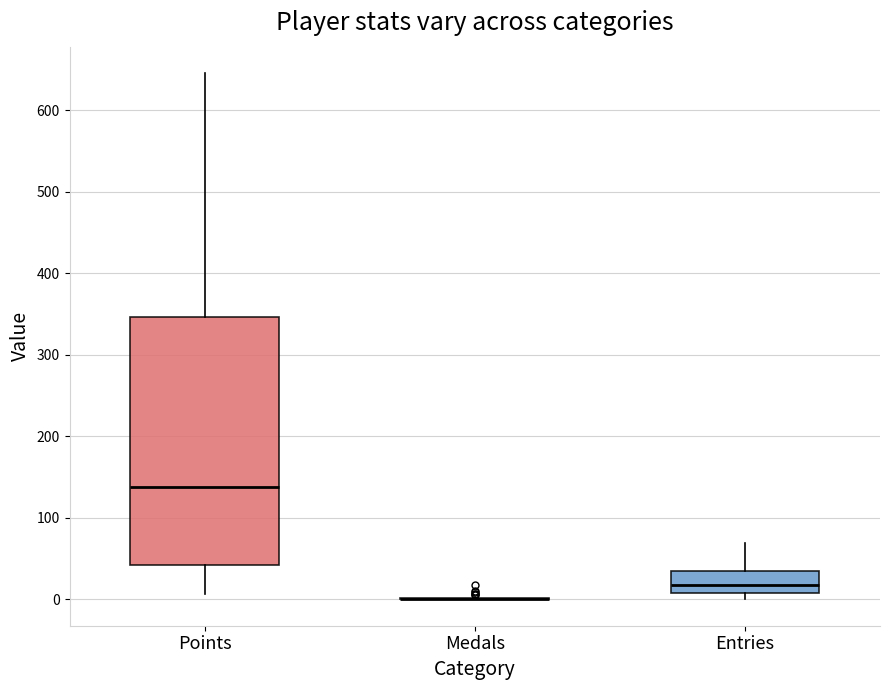

Reading left to right, read every box against the y-axis: the position of its median line, the range the box covers, and the ends of its whiskers. The values are not printed on the chart, so give them approximately, as read against the axis.

Points: median 140, box 40 to 350, whiskers 10 to 650
Medals: box collapsed to a line at 0, whiskers 0 to 0
Entries: median 20, box 10 to 40, whiskers 0 to 70